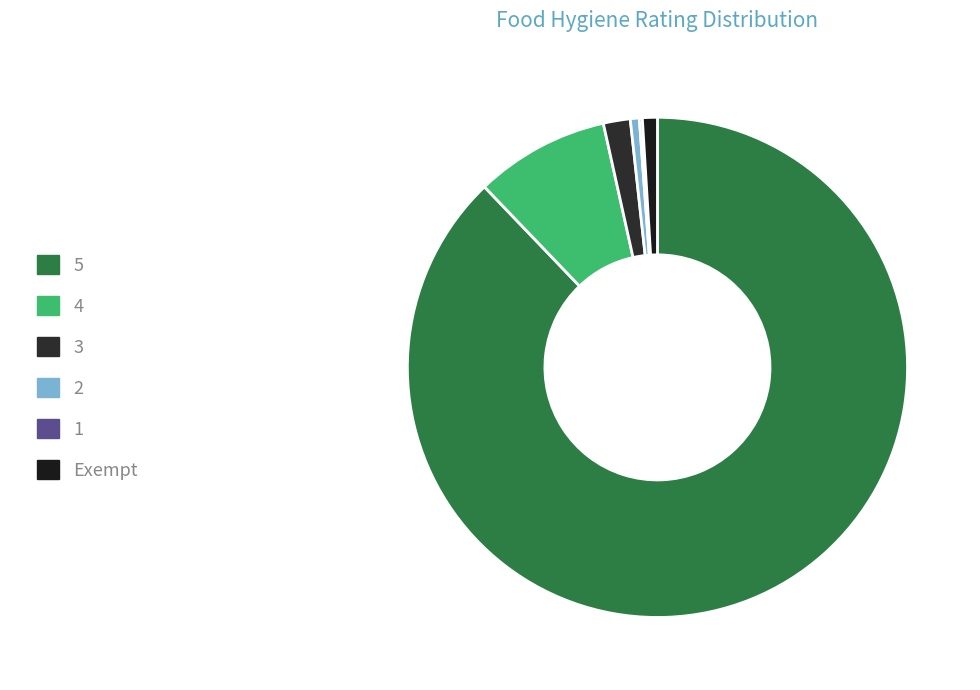

What is the total percentage of Exempt and 1?

2.7%